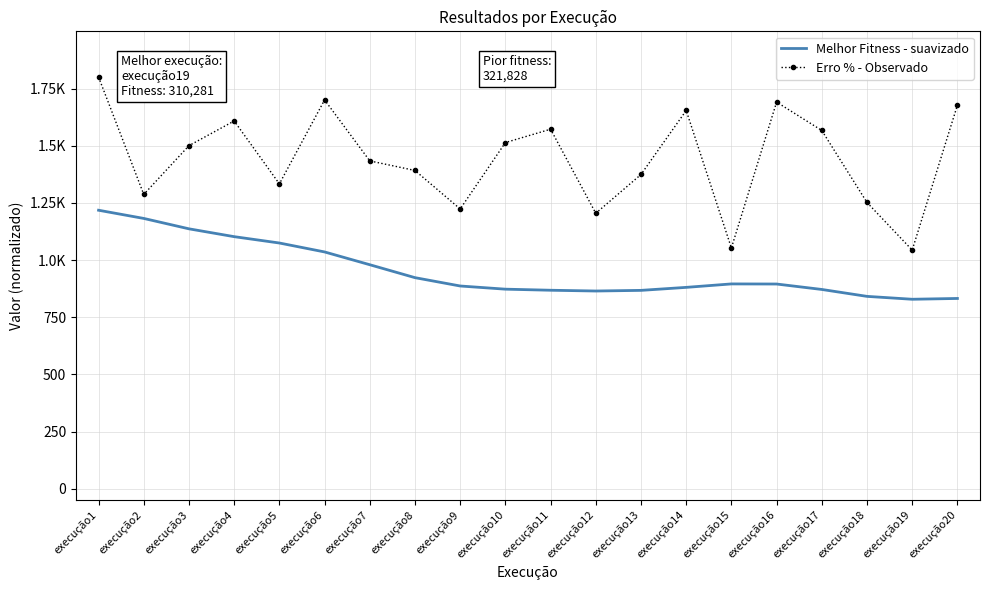

At which category does the chart reach its minimum across all series?

execução19